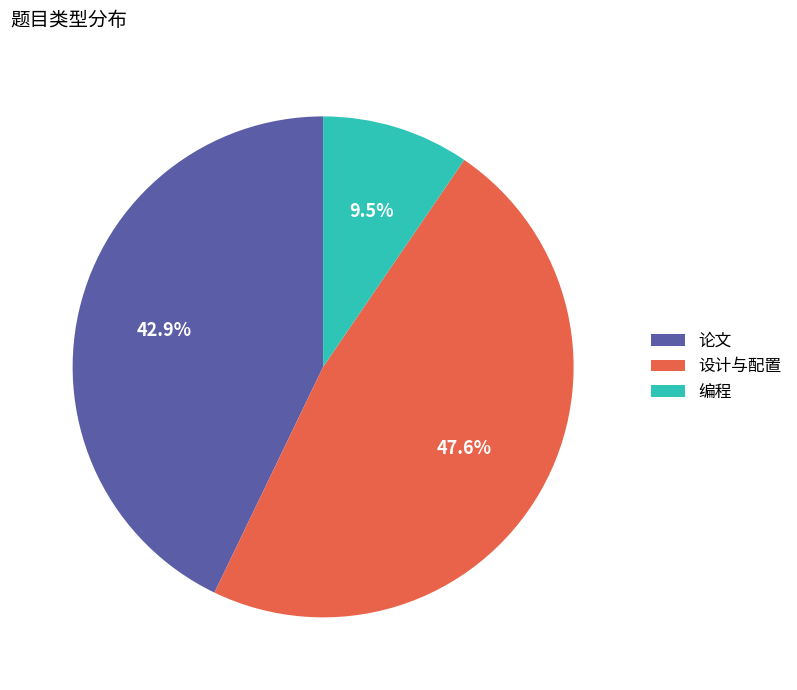

What percentage is the 设计与配置 slice, to the nearest percent?

48%